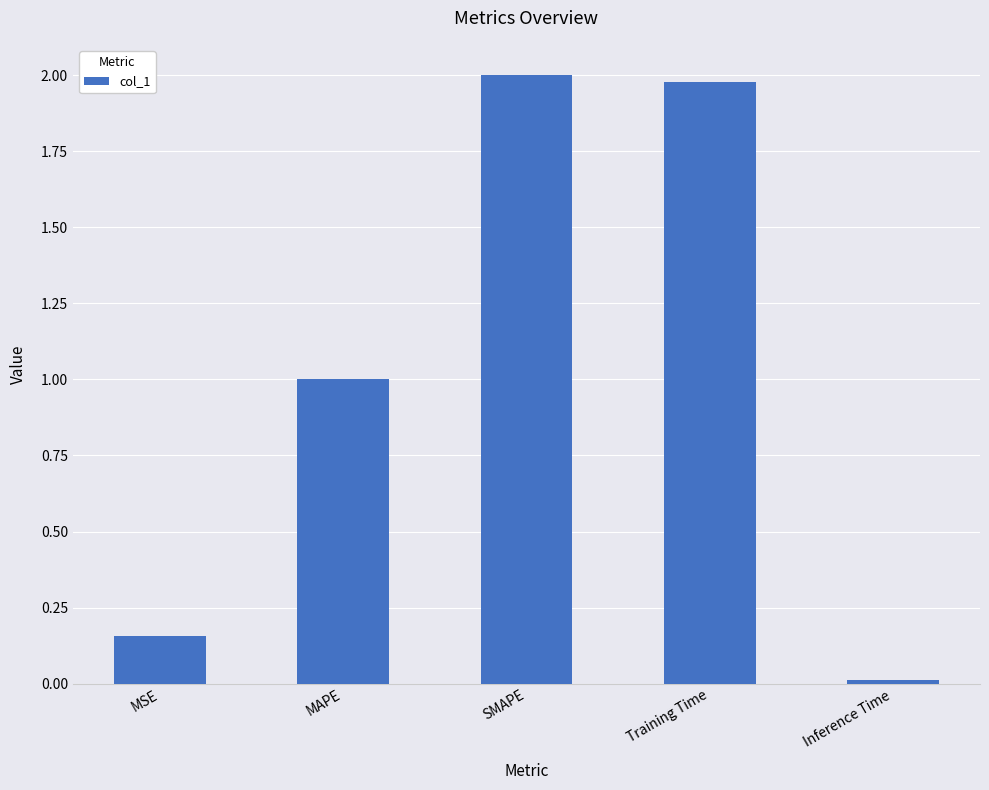

What is the label of the 1st bar from the left?

MSE